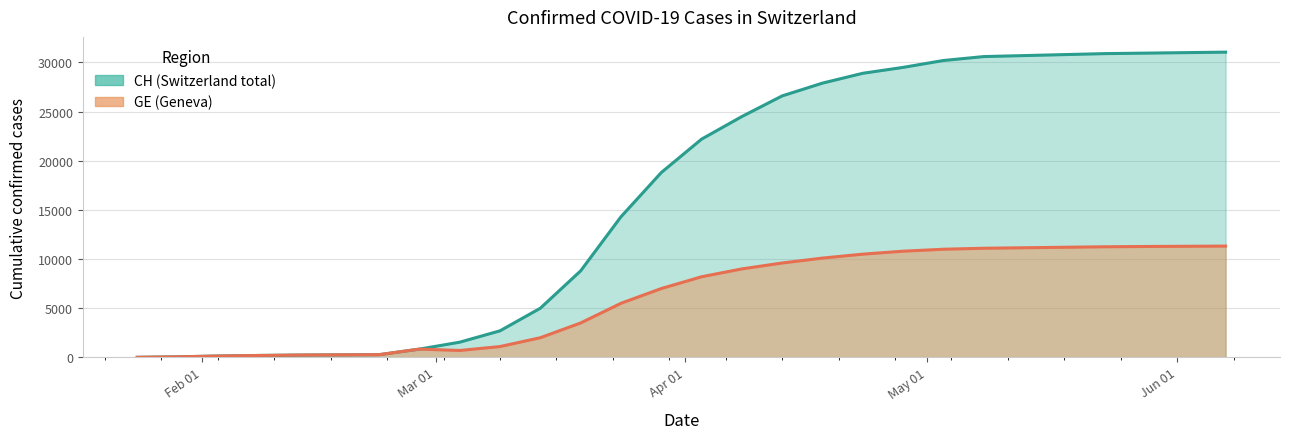

In GE trend, how many points are lower than both neighbors (excluding endpoints)?

1